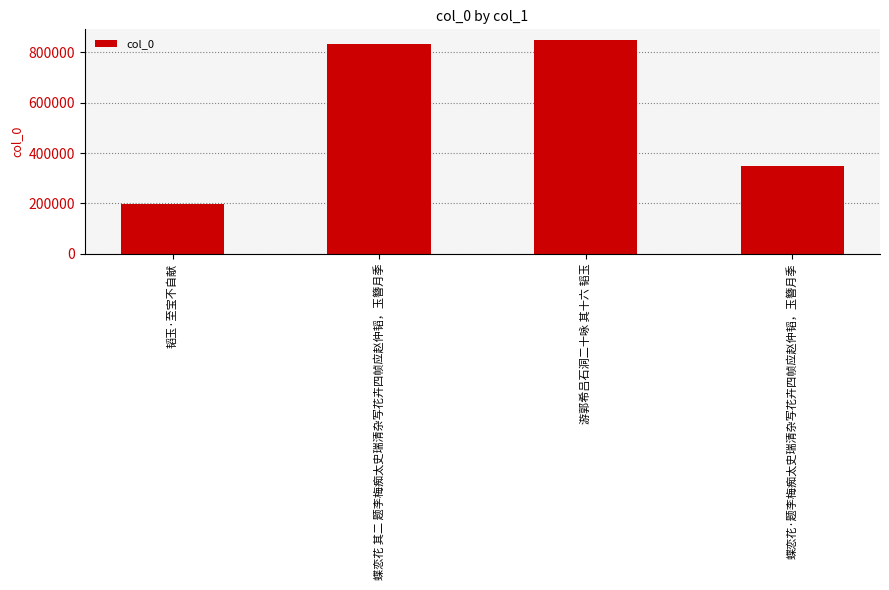

What is the value of the 3rd bar from the left?

848581